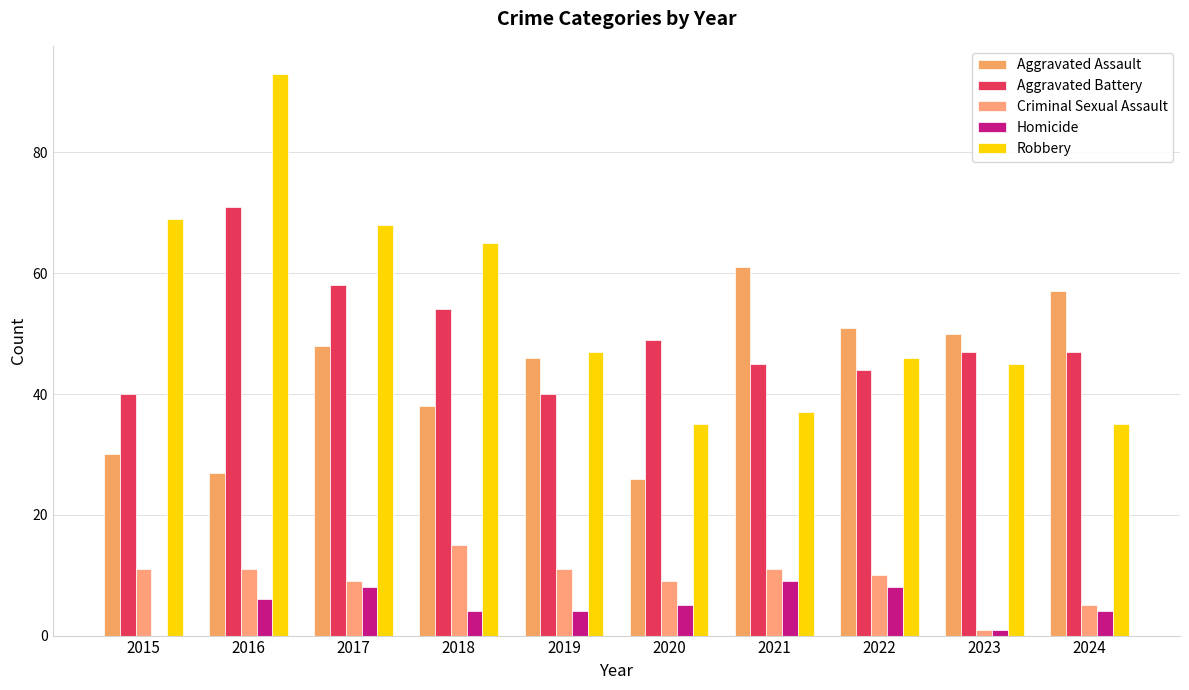

How many categories are shown in the chart?

10